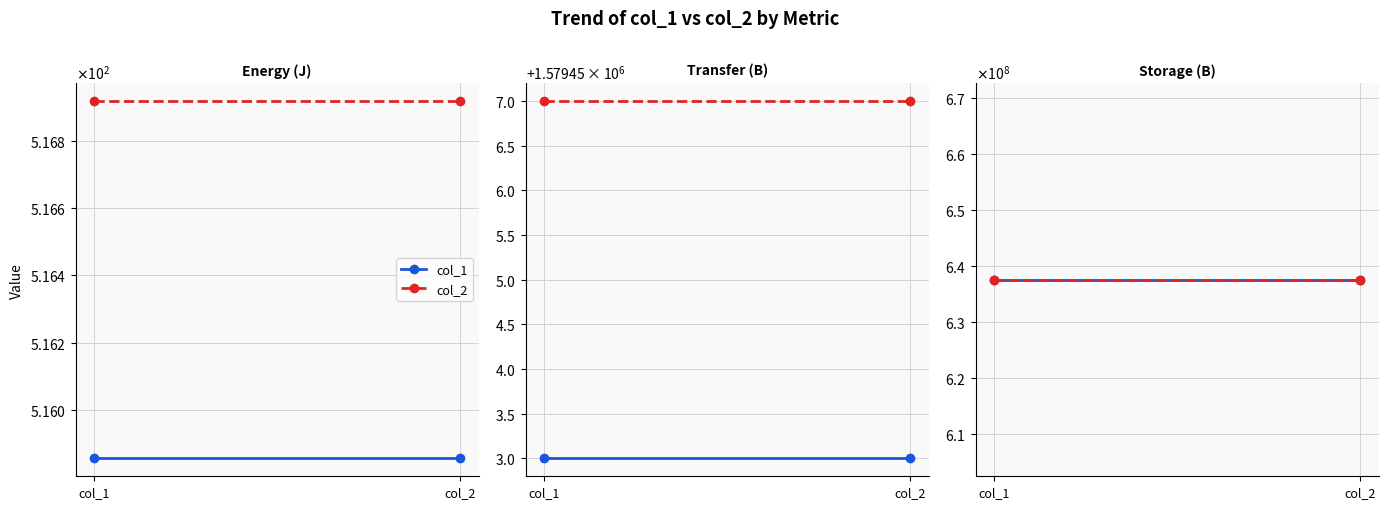

Reading left to right, list all the values displayed in this chart.

col_1: Energy (J)=515.9	Transfer (B)=1579453.0	Storage (B)=637549804.0
col_2: Energy (J)=516.9	Transfer (B)=1579457.0	Storage (B)=637549804.0